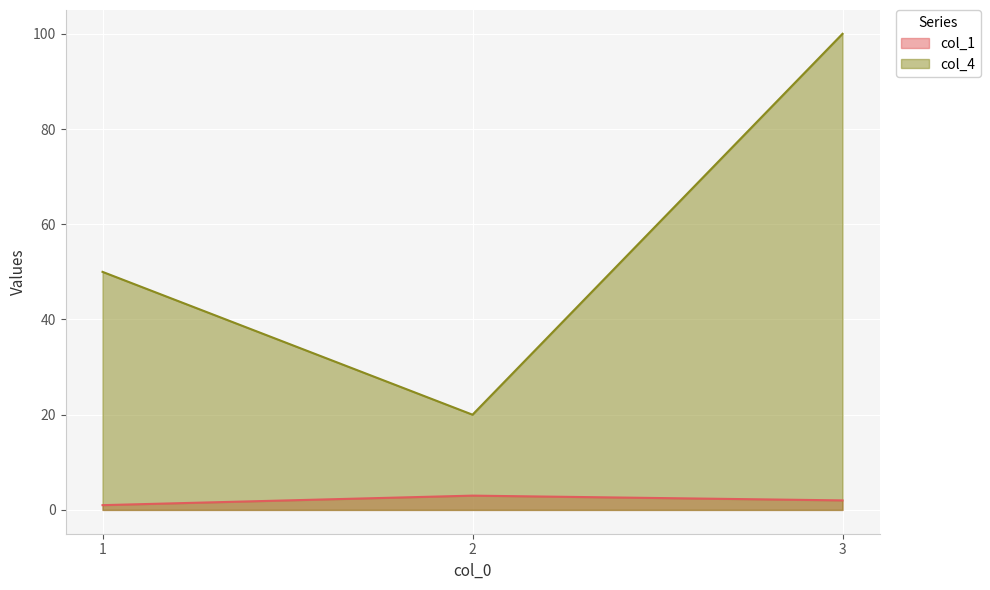

Between 3 and 2, which is larger?

2